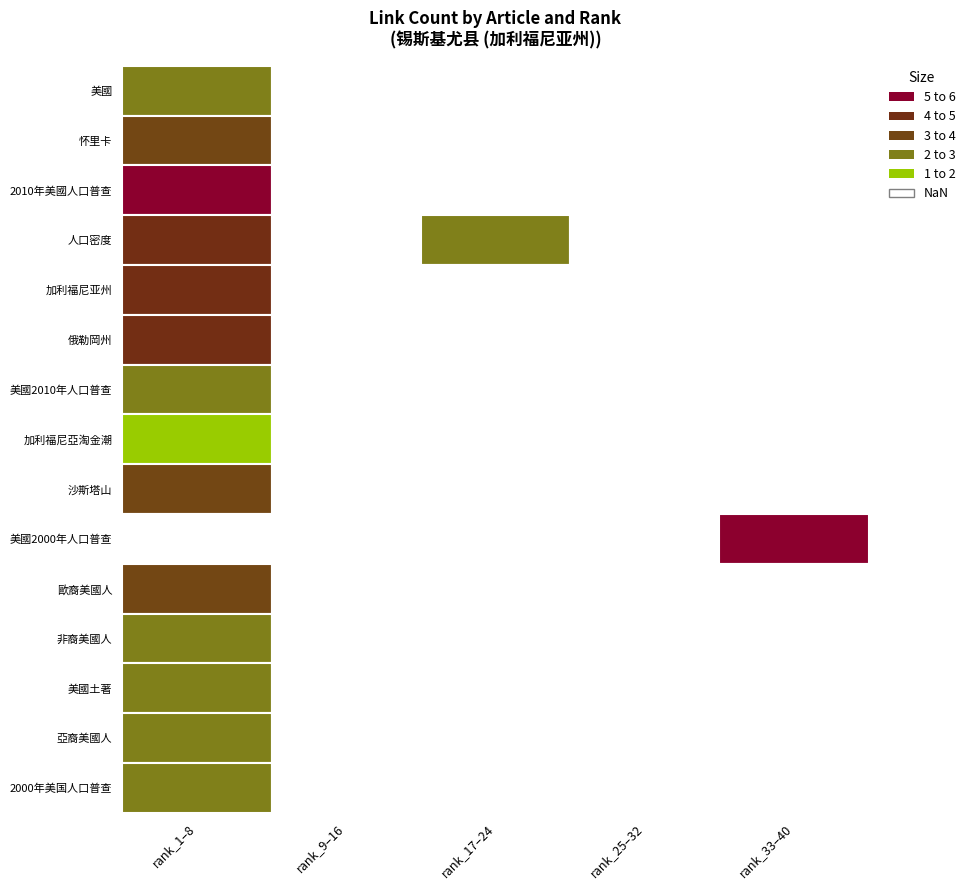

What is the sum of all 美國土著 values?

2